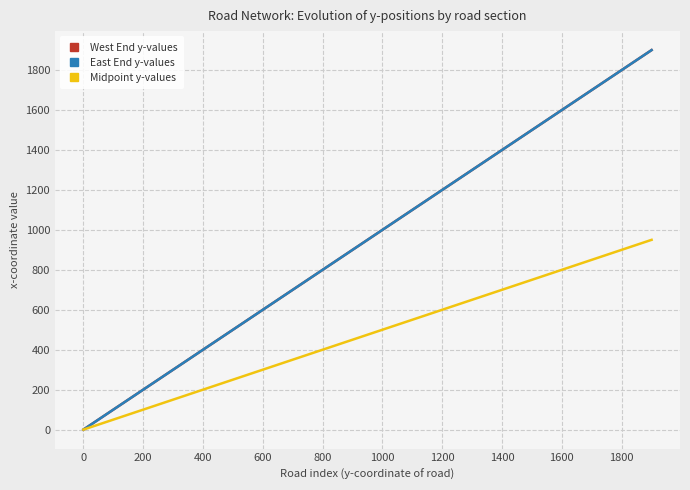

Does the chart have visible grid lines?

Yes